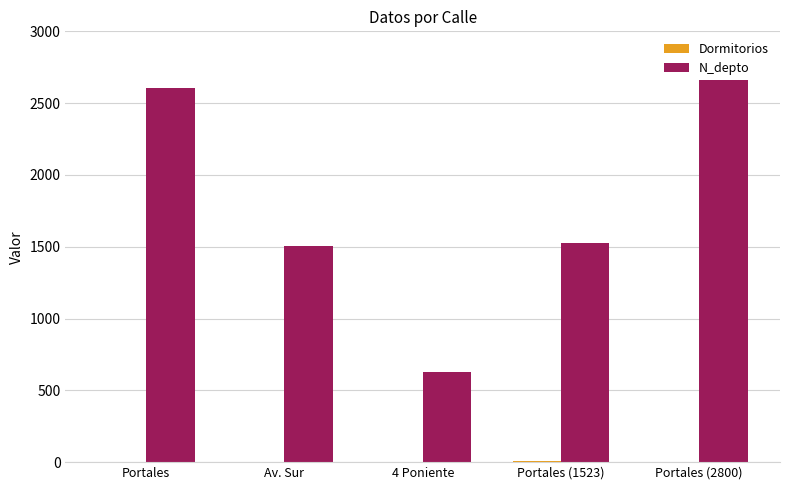

Reading left to right, list all the values displayed in this chart.

Dormitorios: 3	4	2	11	1
N_depto: 2608	1508	630	1523	2800